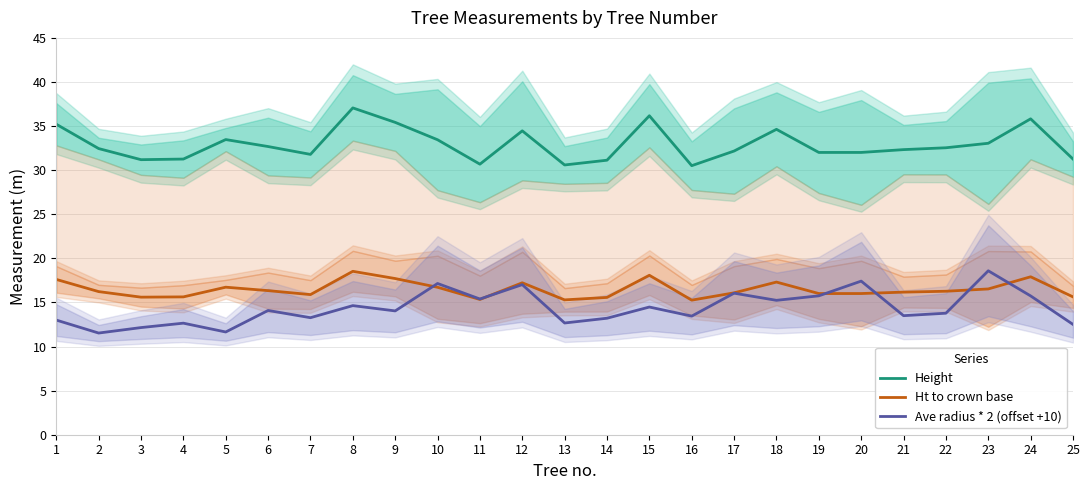

True or false: Height and Ht to crown base intersect in this chart.

False